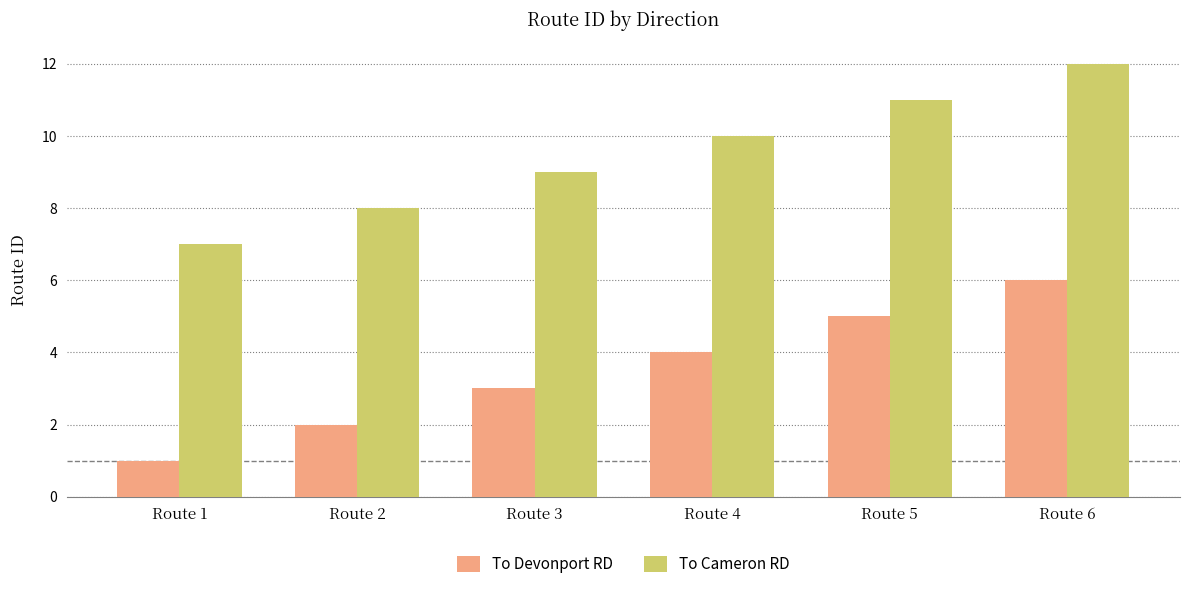

Reading right to left, list all the values displayed in this chart.

To Devonport RD: Route 6=6	Route 5=5	Route 4=4	Route 3=3	Route 2=2	Route 1=1
To Cameron RD: Route 6=12	Route 5=11	Route 4=10	Route 3=9	Route 2=8	Route 1=7